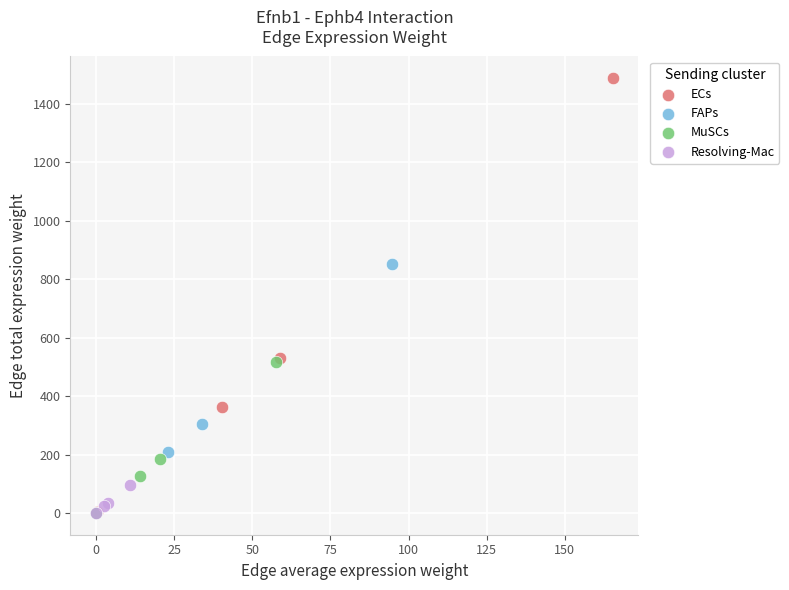

Which series reaches the maximum Y coordinate?

ECs